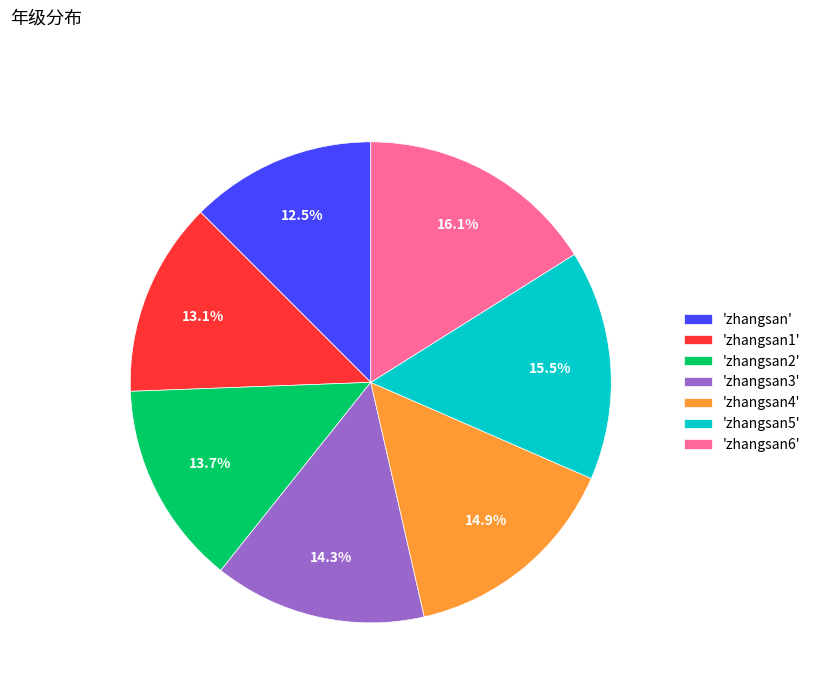

Between 'zhangsan3' and 'zhangsan2', which is larger?

'zhangsan3'